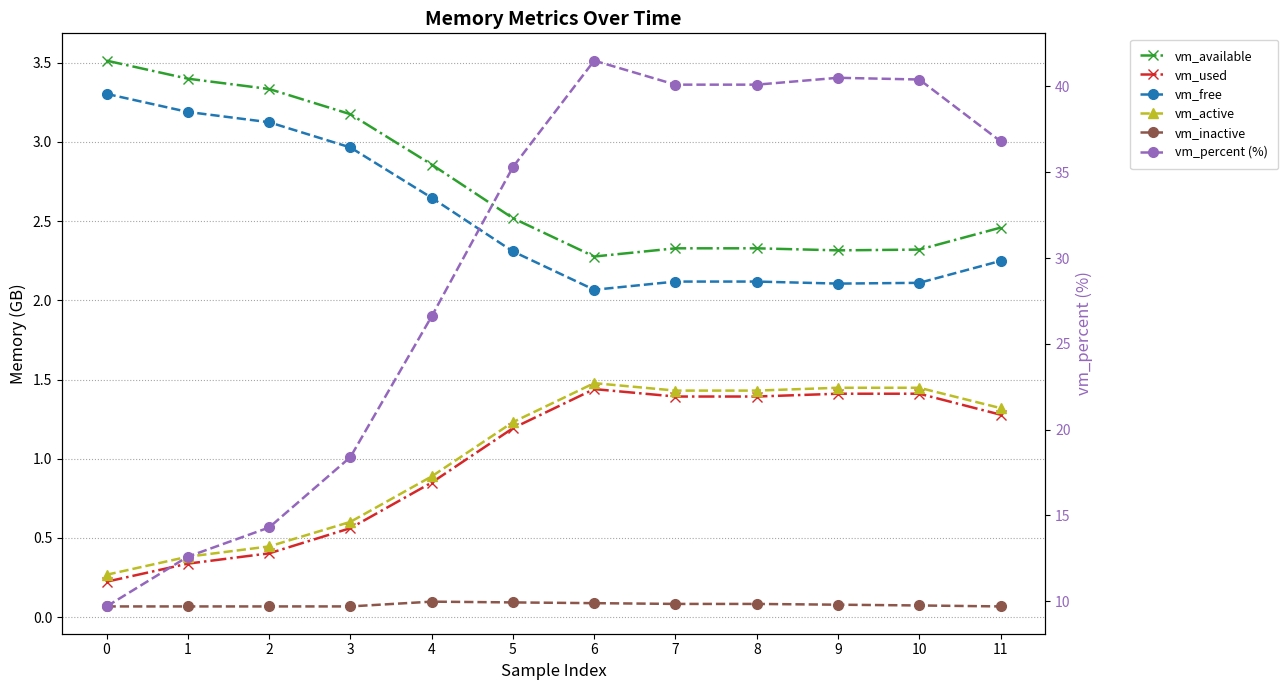

True or false: vm_used and vm_inactive intersect in this chart.

False